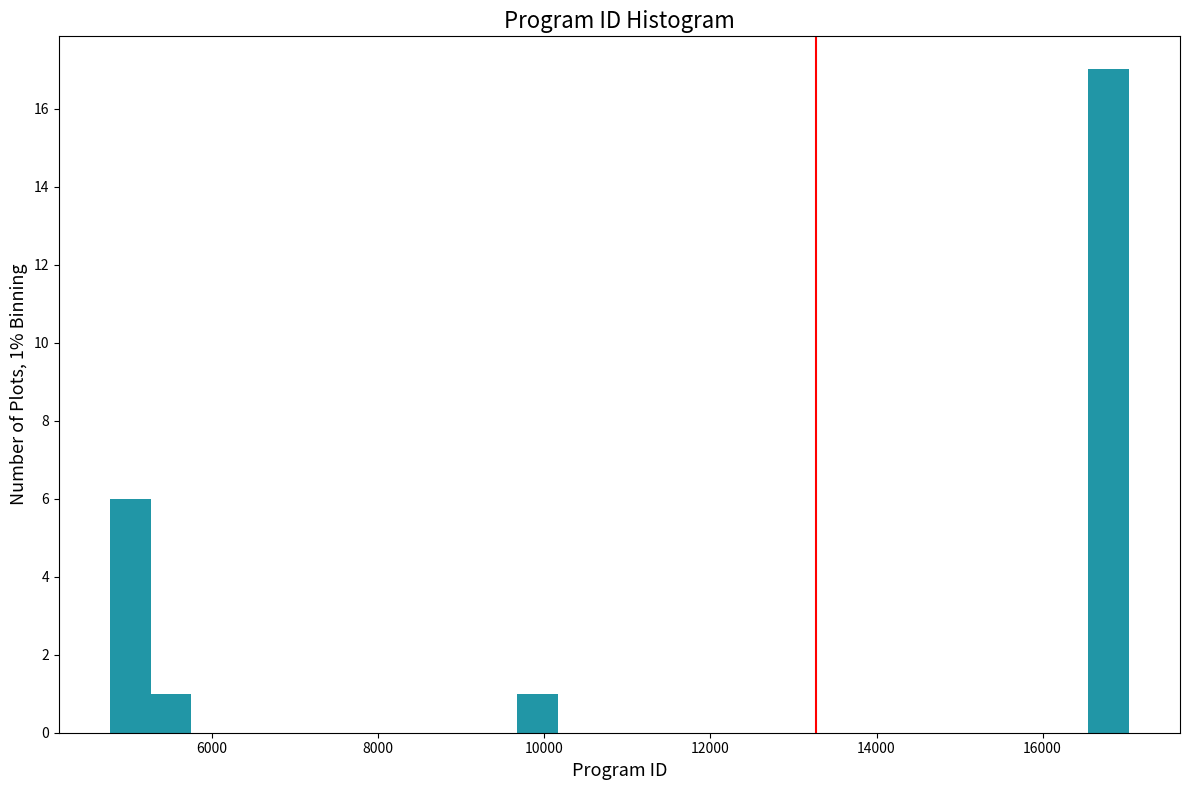

Read against the x-axis, roughly where is the centre of the tallest bar?

16800